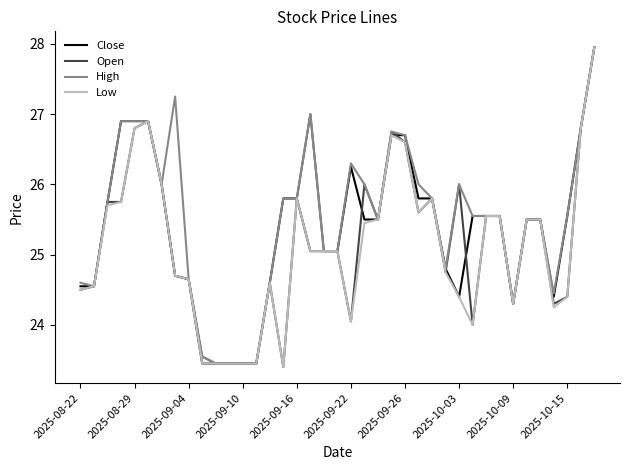

How many lines are shown in the chart?

4